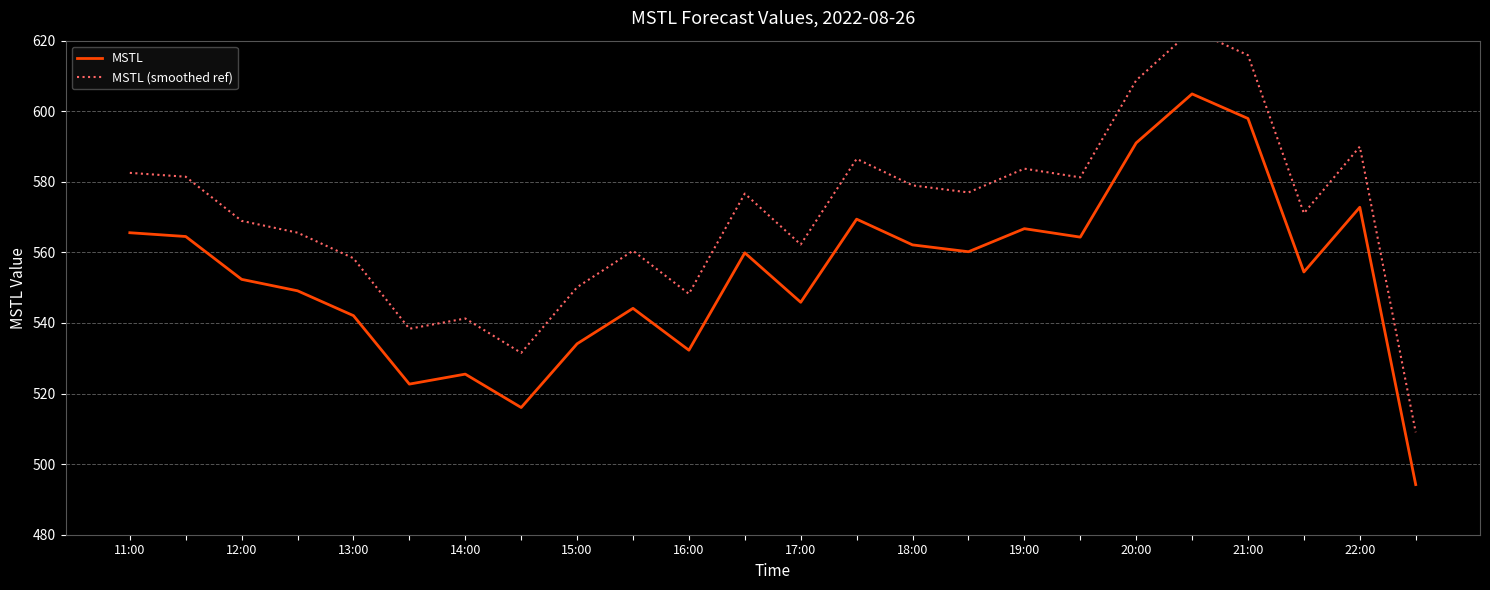

True or false: MSTL (smoothed ref) and MSTL intersect in this chart.

False